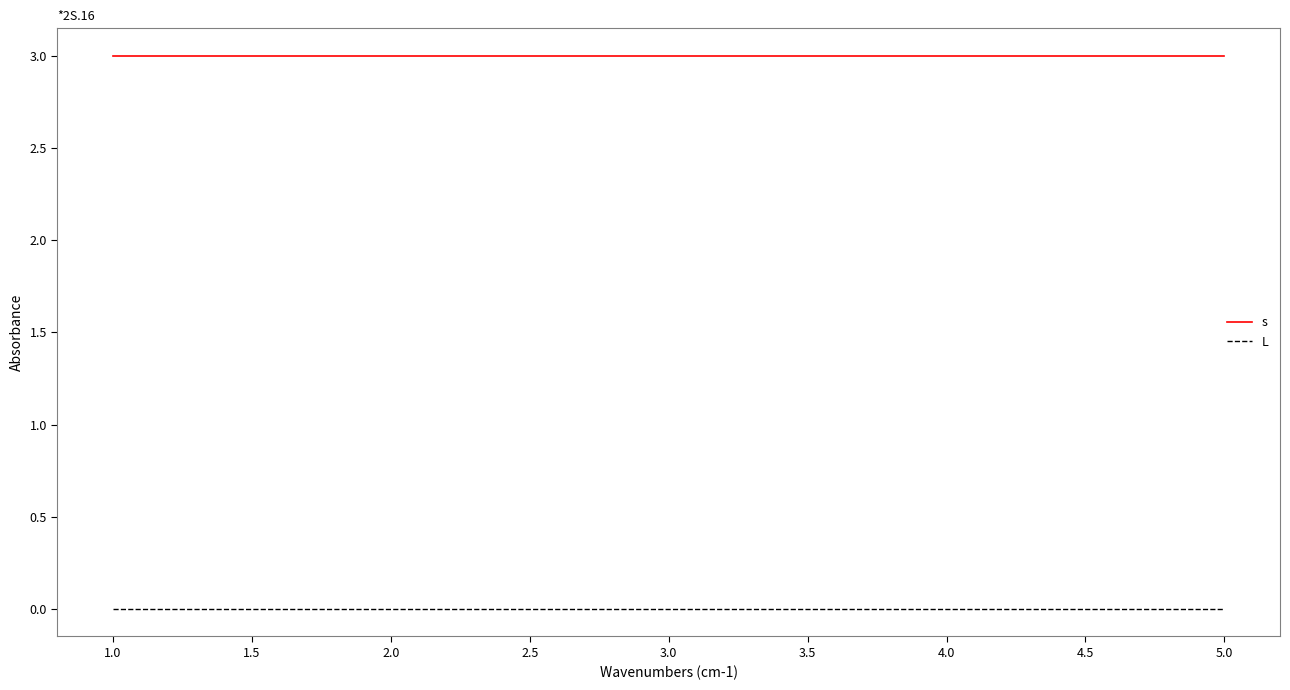

What position from the left is 1.0?

1